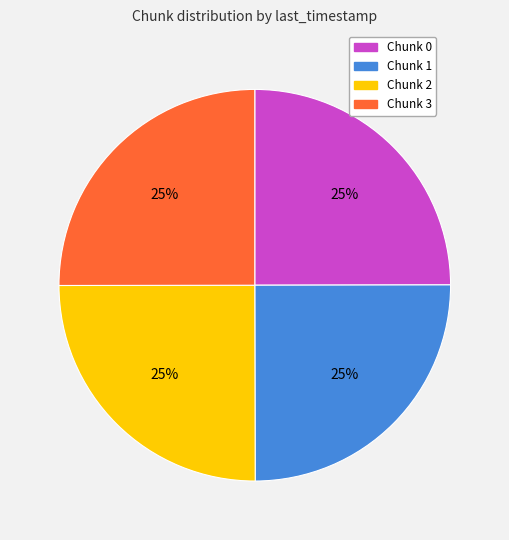

What percentage is the Chunk 1 slice, to the nearest percent?

25%